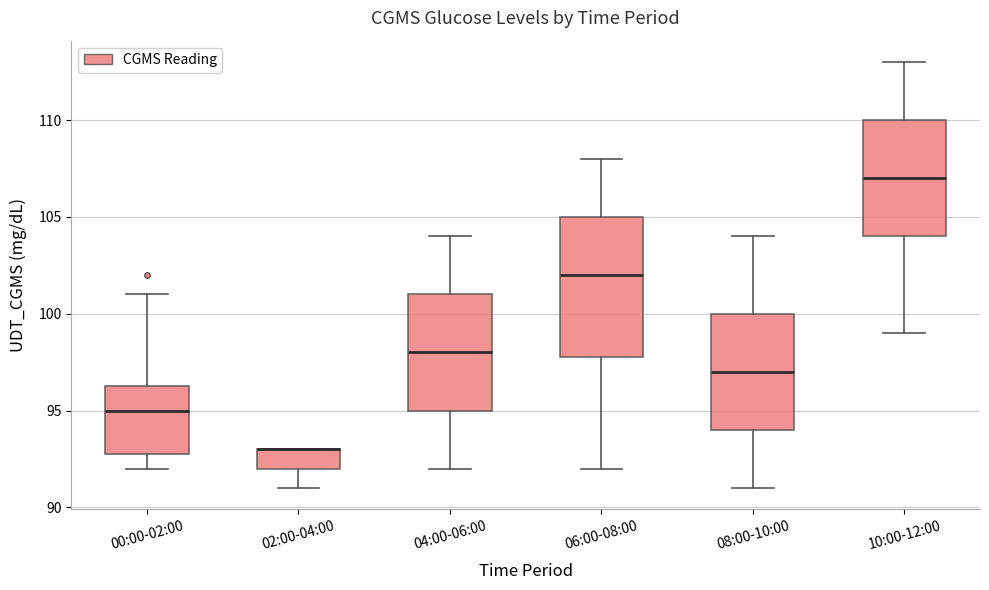

Reading left to right, transcribe this box plot: for each box, give where its median line is, the range the box spans, and where its two whiskers end, as read against the y-axis. The values are not printed on the chart, so give them approximately, as read against the axis.

00:00-02:00: median 95.0, box 93.0 to 96.5, whiskers 92.0 to 101.0
02:00-04:00: median 93.0 (drawn on the box's upper edge), box 92.0 to 93.0, whiskers 91.0 to 93.0
04:00-06:00: median 98.0, box 95.0 to 101.0, whiskers 92.0 to 104.0
06:00-08:00: median 102.0, box 98.0 to 105.0, whiskers 92.0 to 108.0
08:00-10:00: median 97.0, box 94.0 to 100.0, whiskers 91.0 to 104.0
10:00-12:00: median 107.0, box 104.0 to 110.0, whiskers 99.0 to 113.0